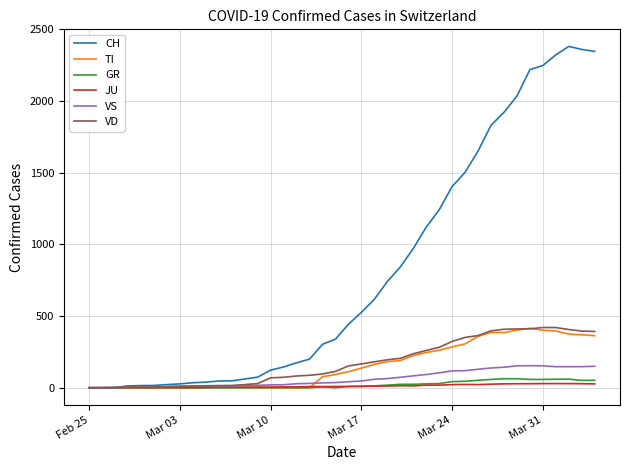

Which series has the largest total across all categories?

CH